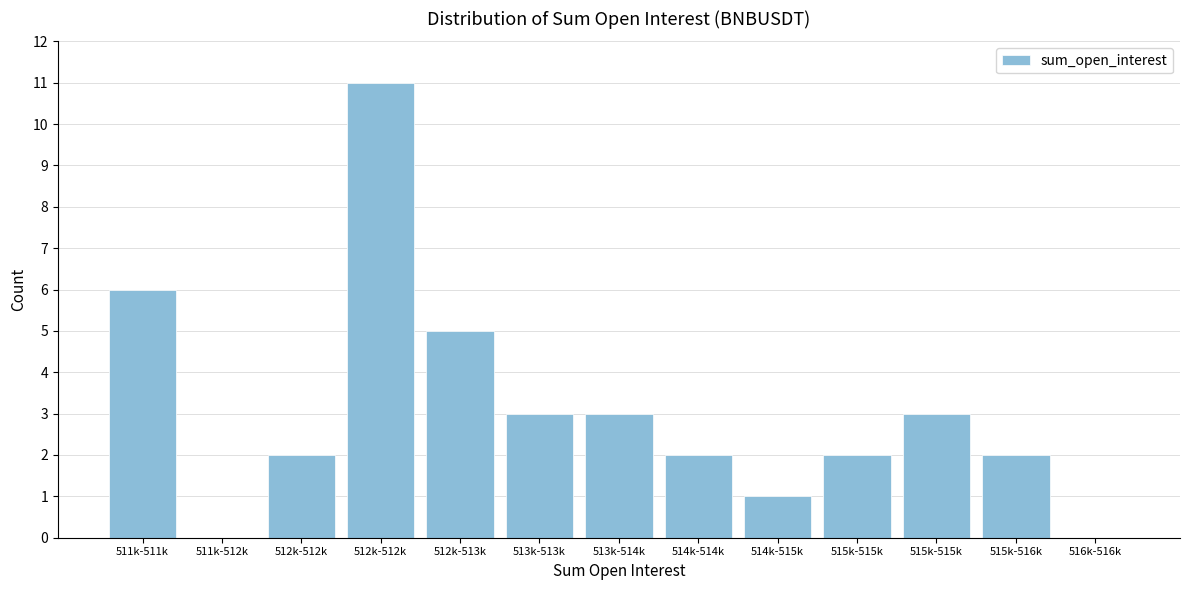

How many categories are shown in the chart?

13